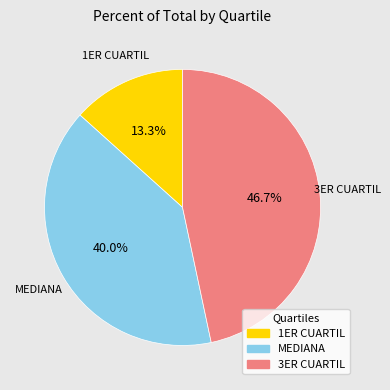

Between MEDIANA and 3ER CUARTIL, which is larger?

3ER CUARTIL